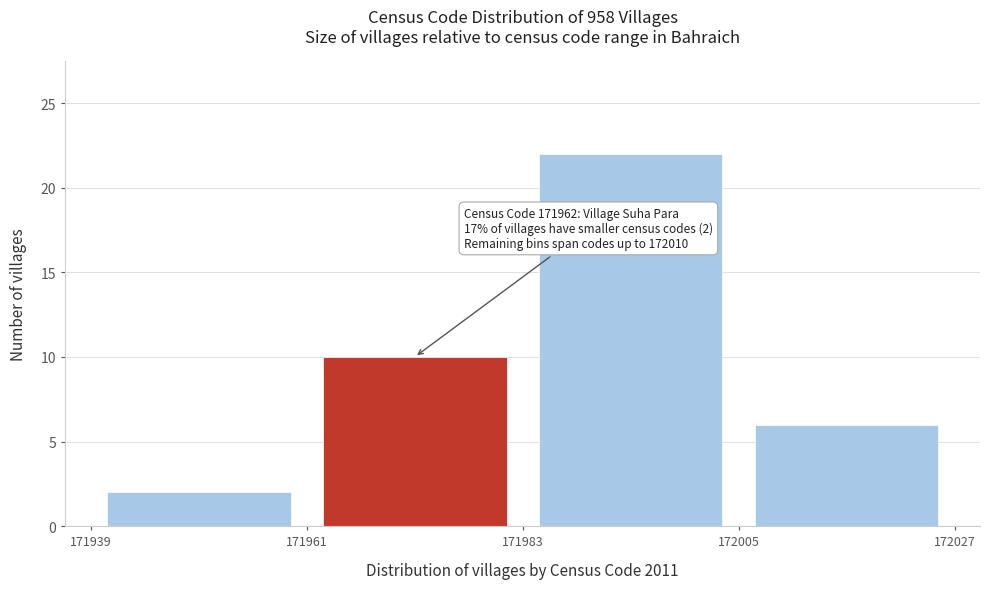

Which range on the x-axis has the tallest bar?

171983 to 172005